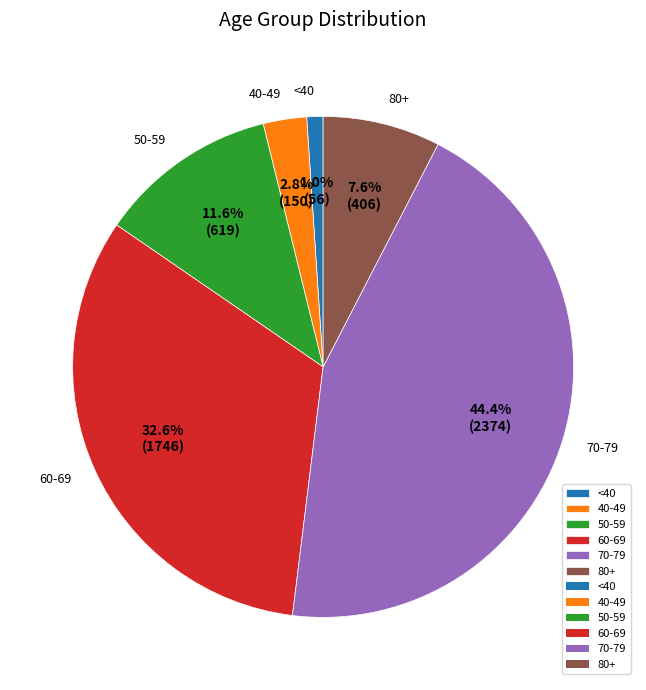

Approximately how many times larger is the value at 50-59 compared to 40-49?

4.1